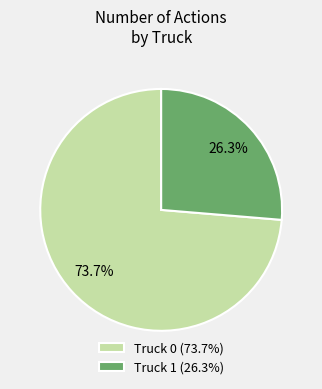

True or false: Truck 0 accounts for 67% of the total.

False